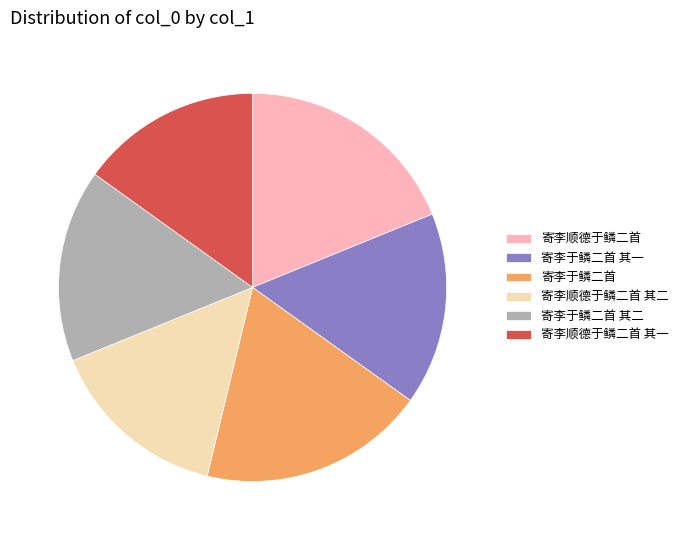

Between 寄李顺德于鳞二首 其一 and 寄李于鳞二首, which is larger?

寄李于鳞二首